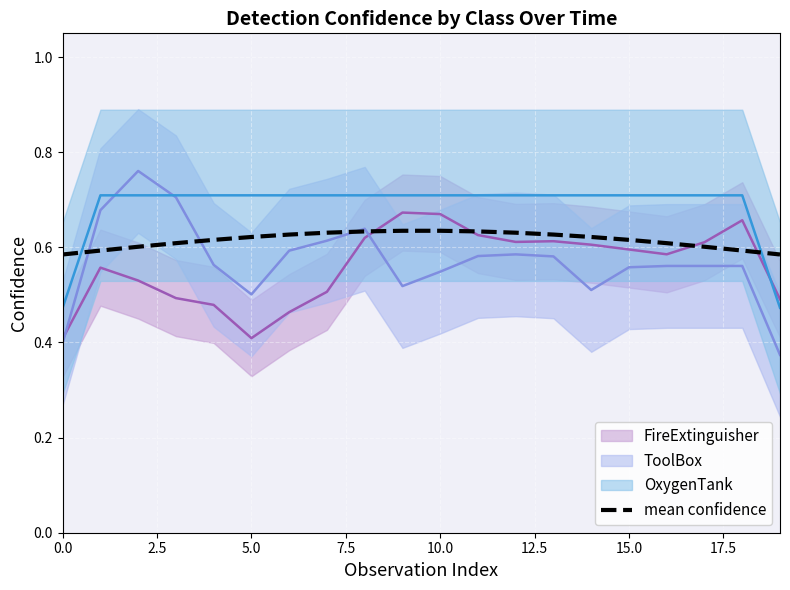

What position from the right is 16?

4